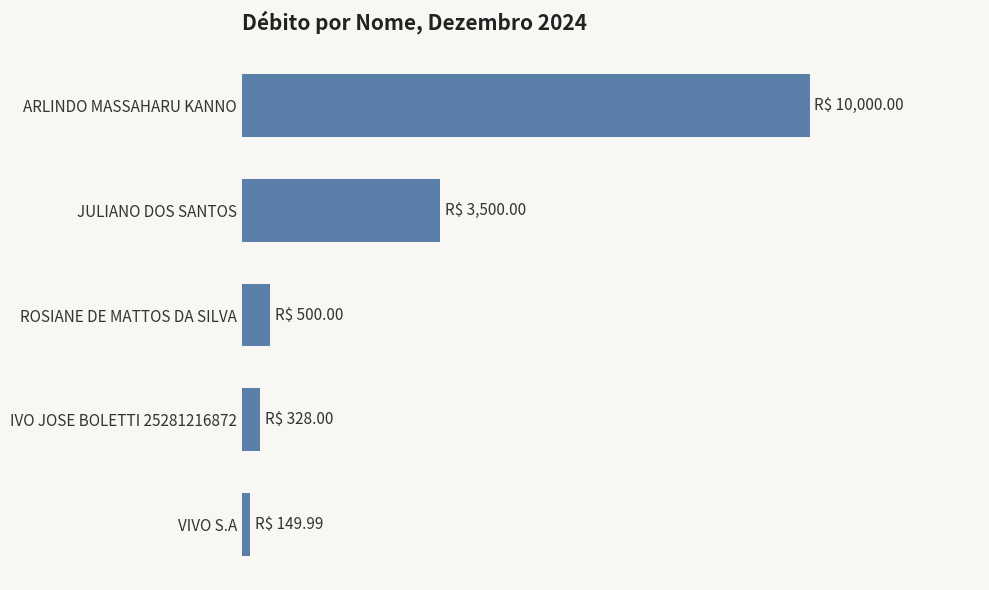

Rank the categories by value from highest to lowest.

ARLINDO MASSAHARU KANNO, JULIANO DOS SANTOS, ROSIANE DE MATTOS DA SILVA, IVO JOSE BOLETTI 25281216872, VIVO S.A